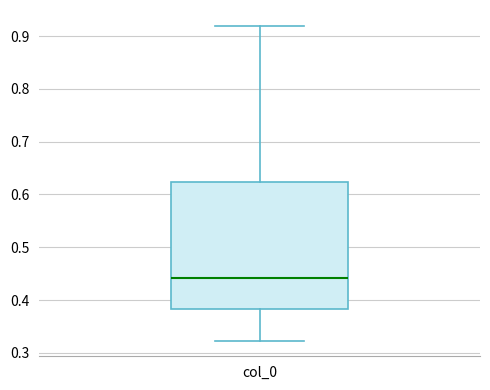

Where does the median line of the box for col_0 sit on the y-axis? The values are not printed on the chart, so give them approximately, as read against the axis.

0.44